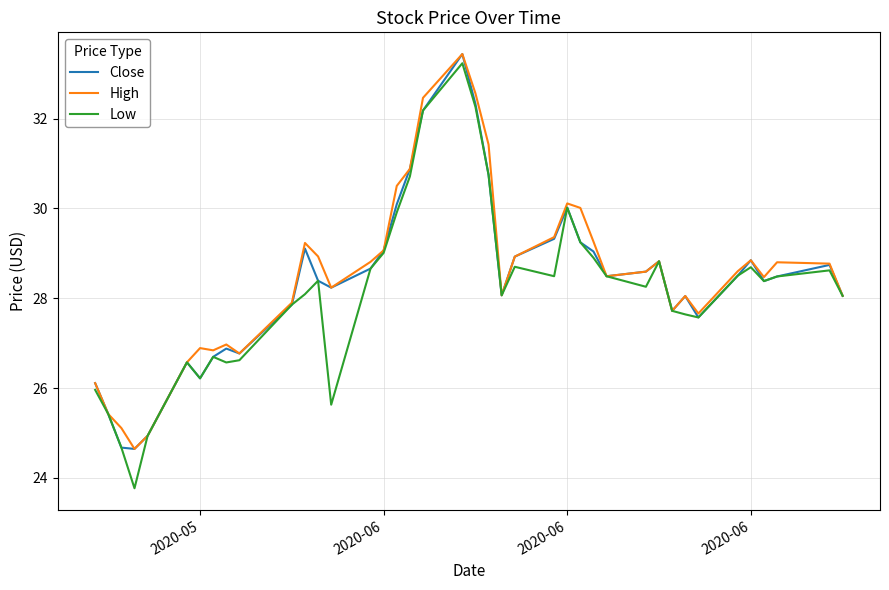

What is the lowest value of the High series?

24.6